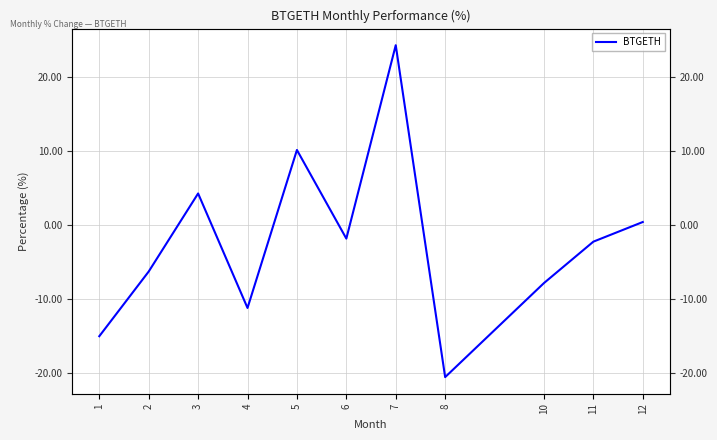

How many lines are shown in the chart?

1